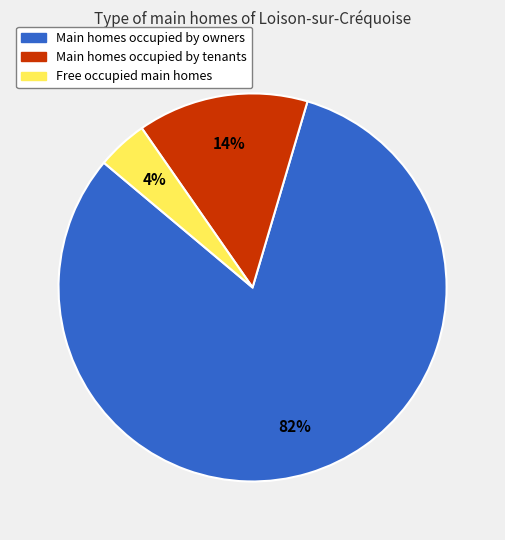

Does any single category account for the majority?

Yes